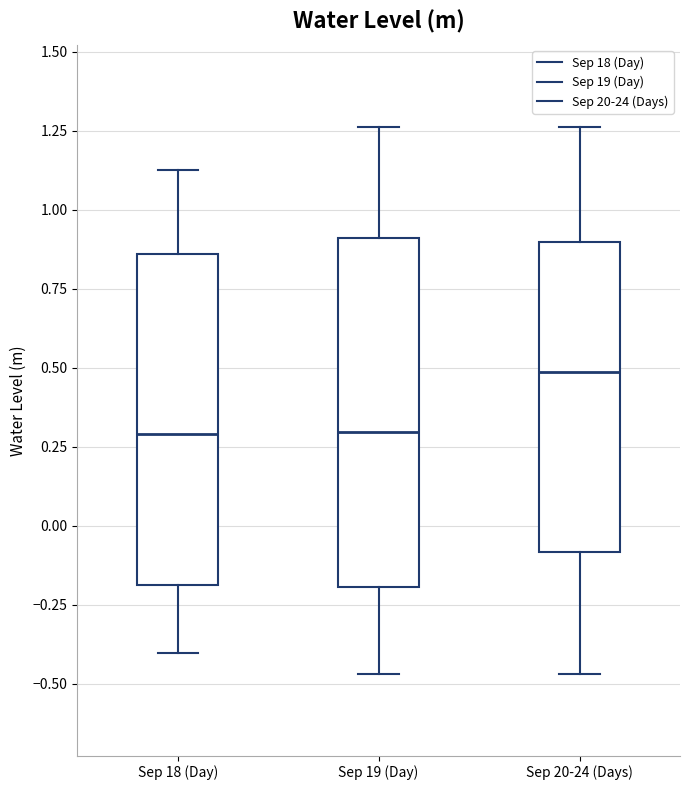

Where is the upper edge of the box for Sep 20-24 (Days) on the y-axis? The values are not printed on the chart, so give them approximately, as read against the axis.

0.90